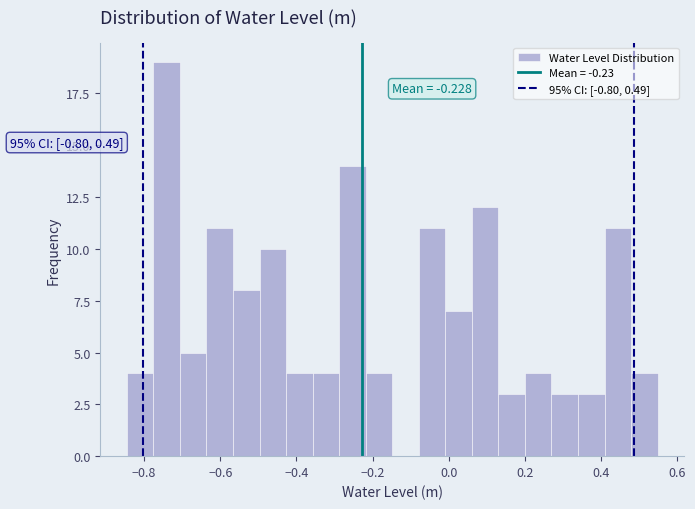

Read against the x-axis, roughly where is the centre of the tallest bar?

-0.74